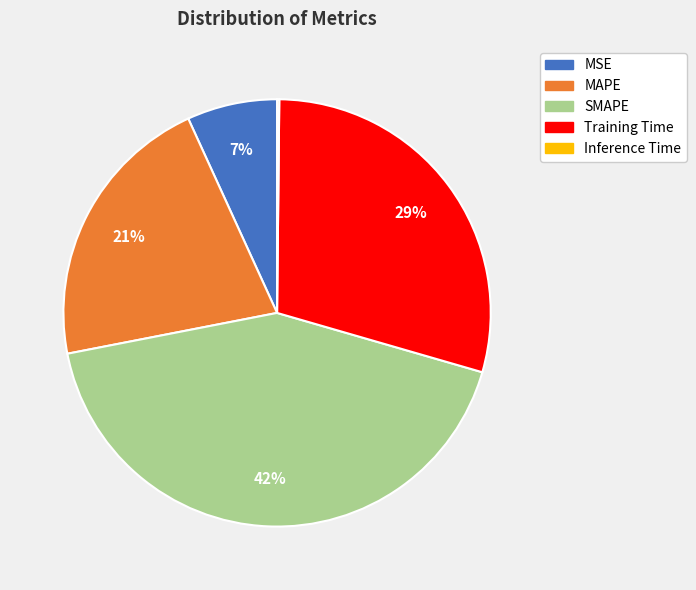

To the nearest percent, what is the average slice percentage?

20%